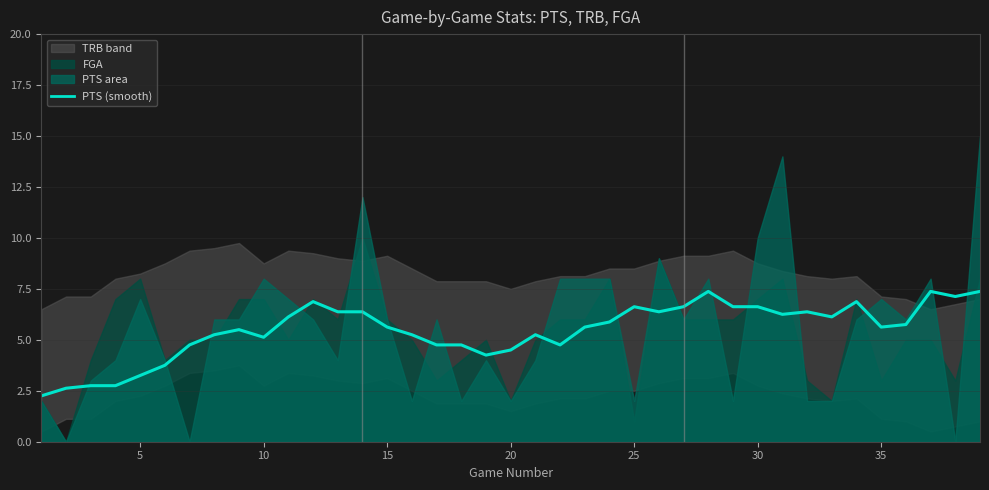

True or false: the data has more than 2 interior local peaks.

True